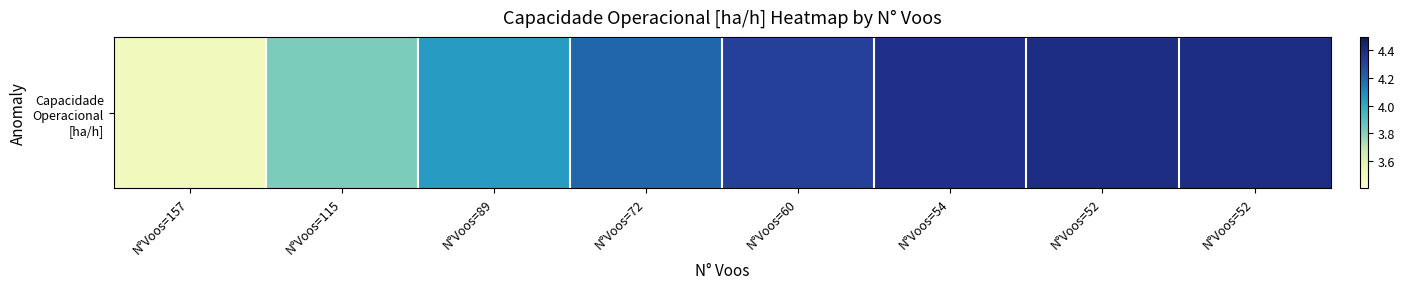

Approximately how many times larger is the value at N°Voos=89 compared to N°Voos=52?

0.9